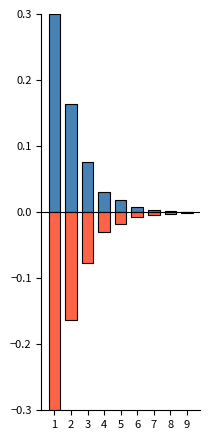

The negative series shows -0.0 at 9. True or false?

False